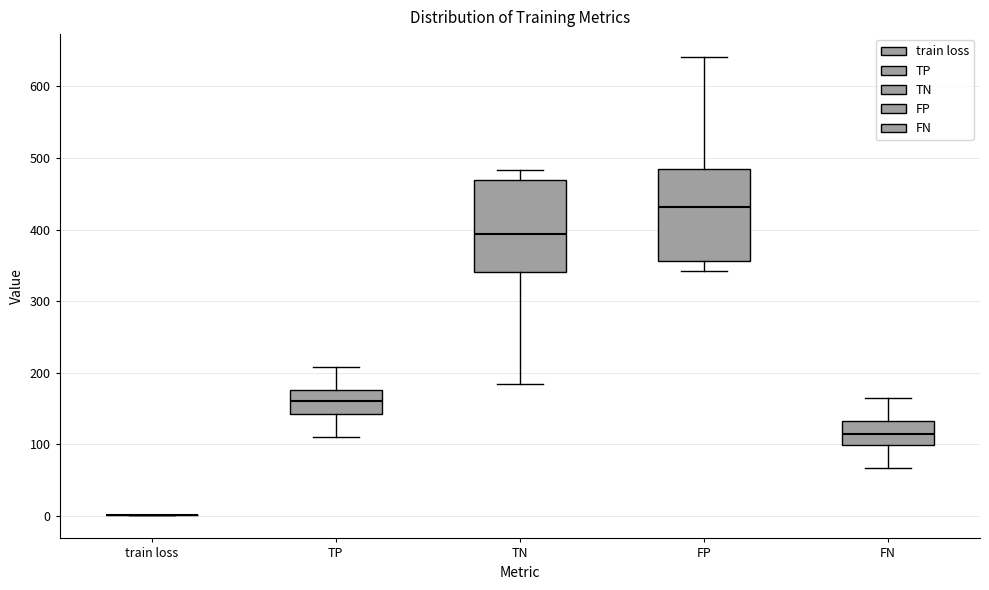

Reading left to right, transcribe this box plot: for each box, give where its median line is, the range the box spans, and where its two whiskers end, as read against the y-axis. The values are not printed on the chart, so give them approximately, as read against the axis.

train loss: box collapsed to a line at 0, whiskers 0 to 0
TP: median 160, box 140 to 180, whiskers 110 to 210
TN: median 390, box 340 to 470, whiskers 180 to 480
FP: median 430, box 360 to 480, whiskers 340 to 640
FN: median 110, box 100 to 130, whiskers 70 to 170